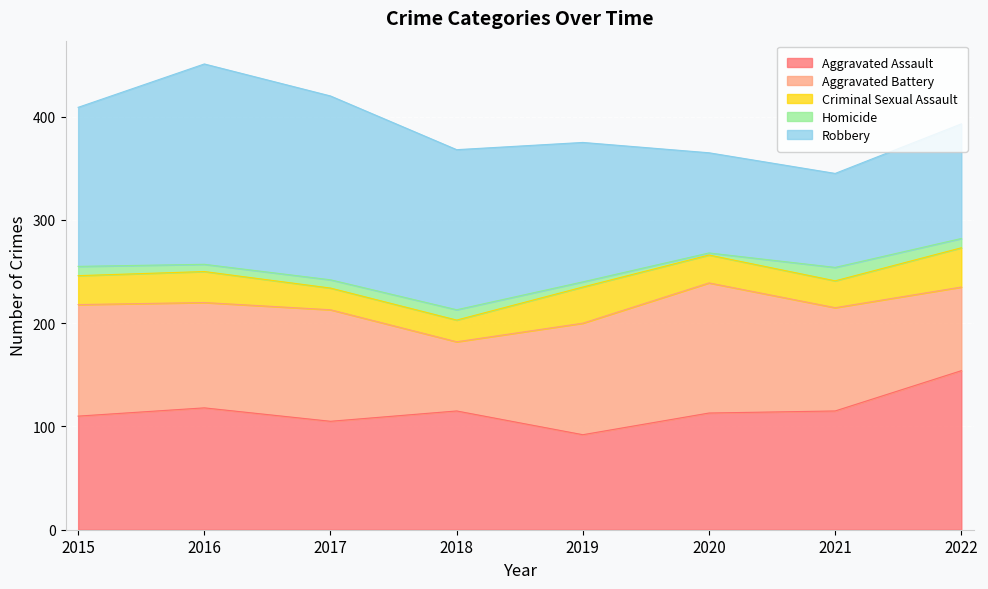

Read the Criminal Sexual Assault value at 2017.

21